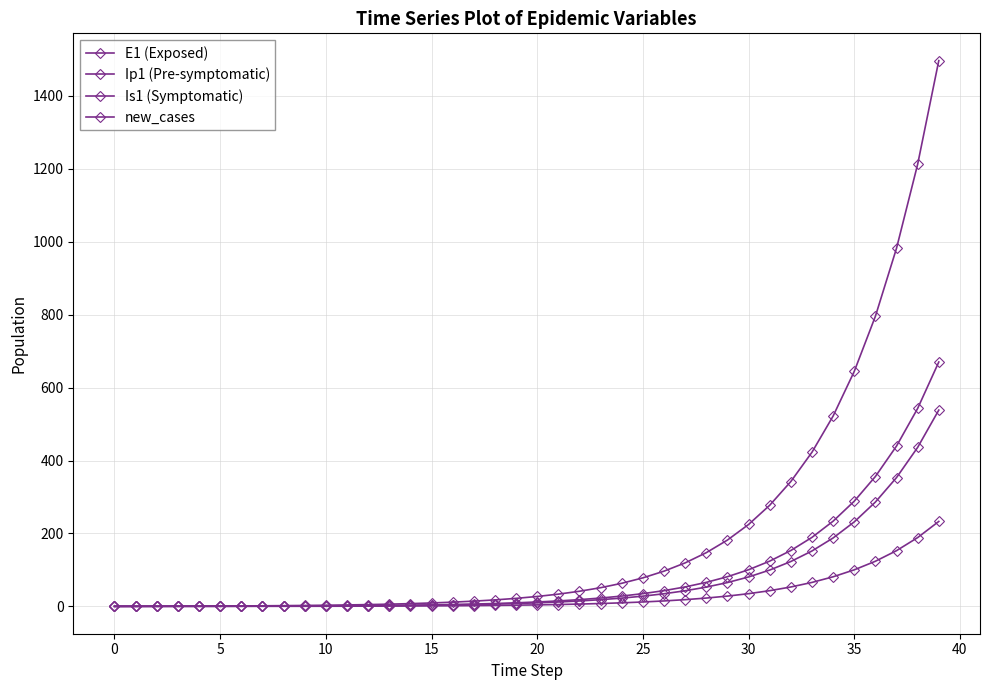

How many lines are shown in the chart?

4